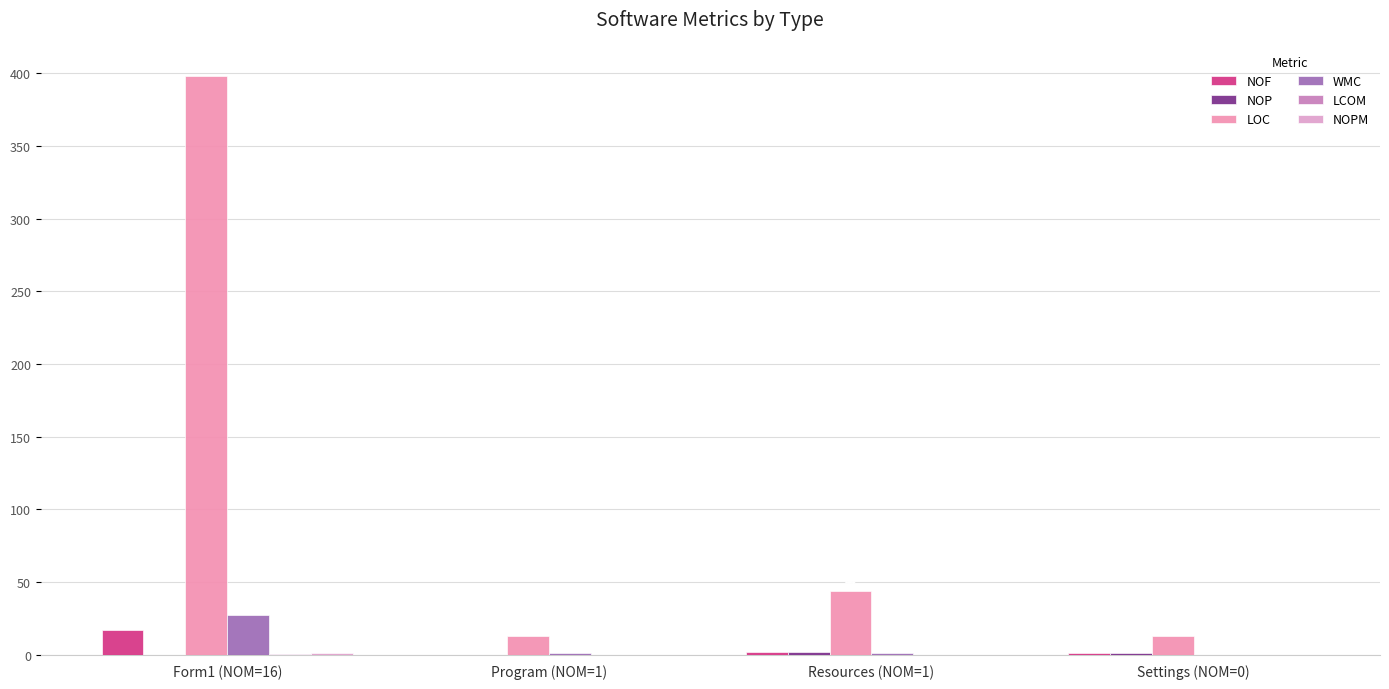

Rank the series by their maximum value, from lowest to highest.

LCOM, NOPM, NOP, NOF, WMC, LOC